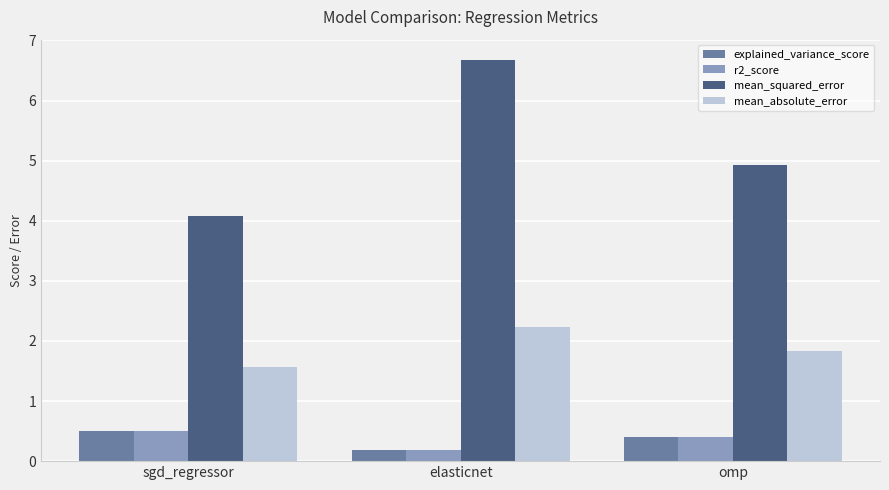

At which category is the sum across all series the highest?

elasticnet